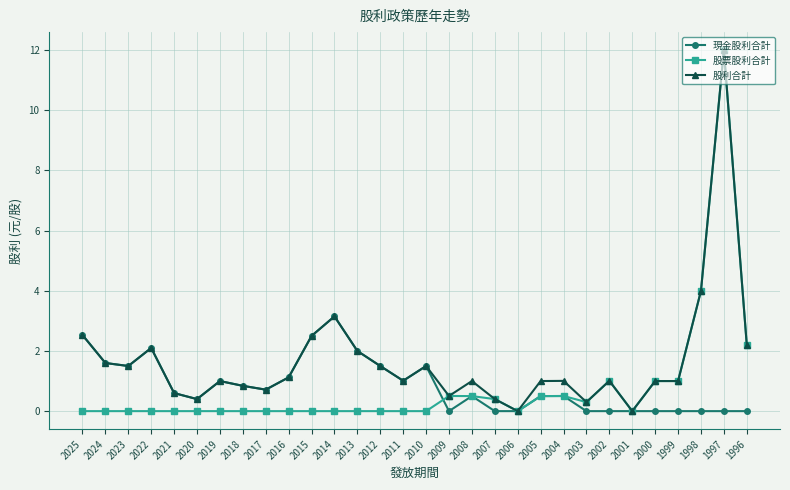

What is the sum of all 現金股利合計 values?

25.6